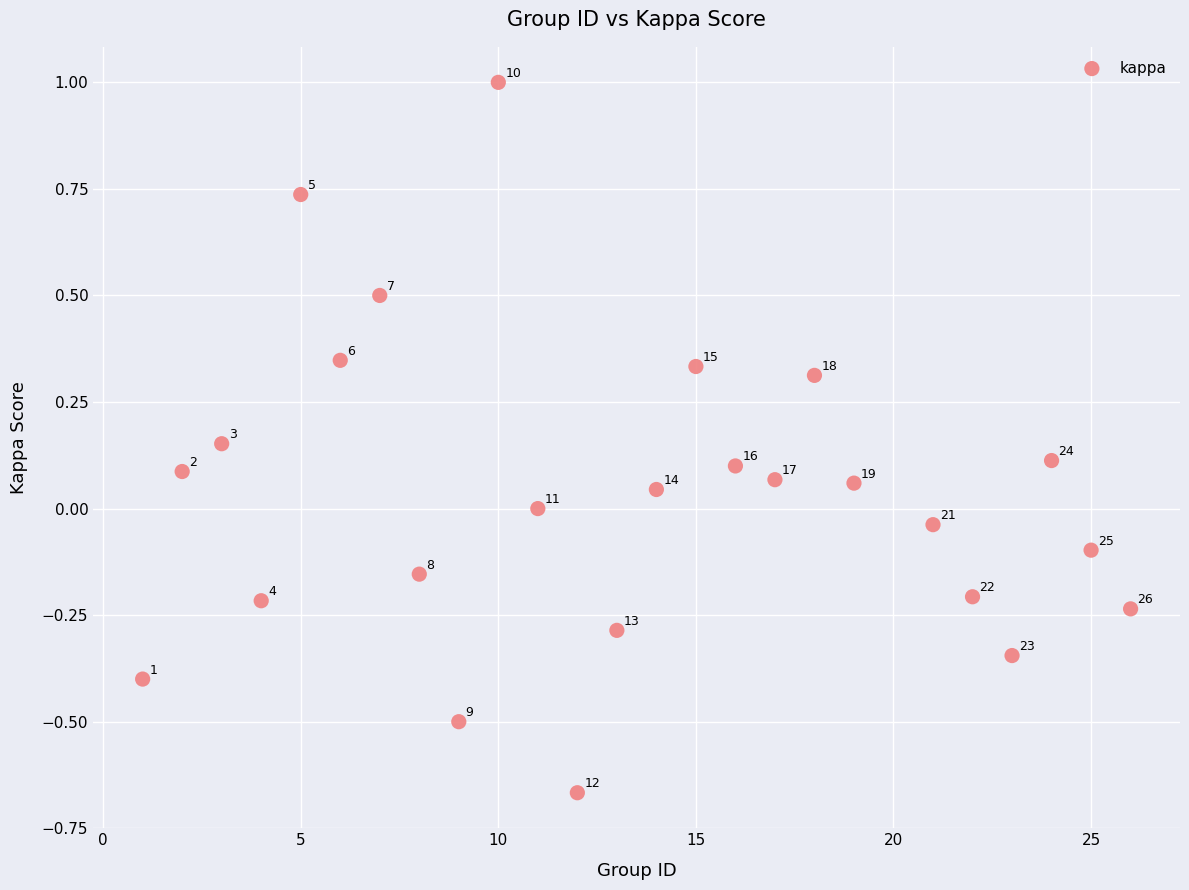

What is the range of X values (max minus min)?

25.0